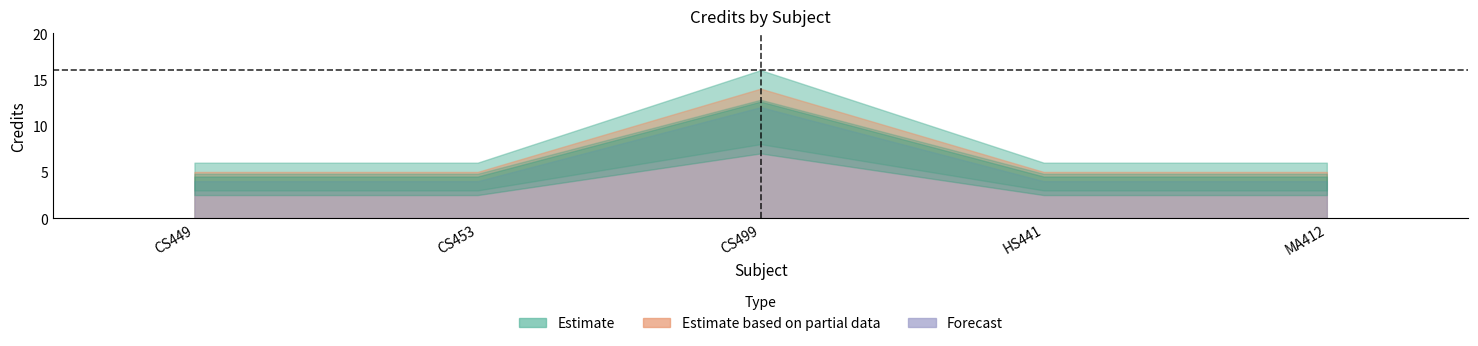

What is the label of the 4th point from the right?

CS453